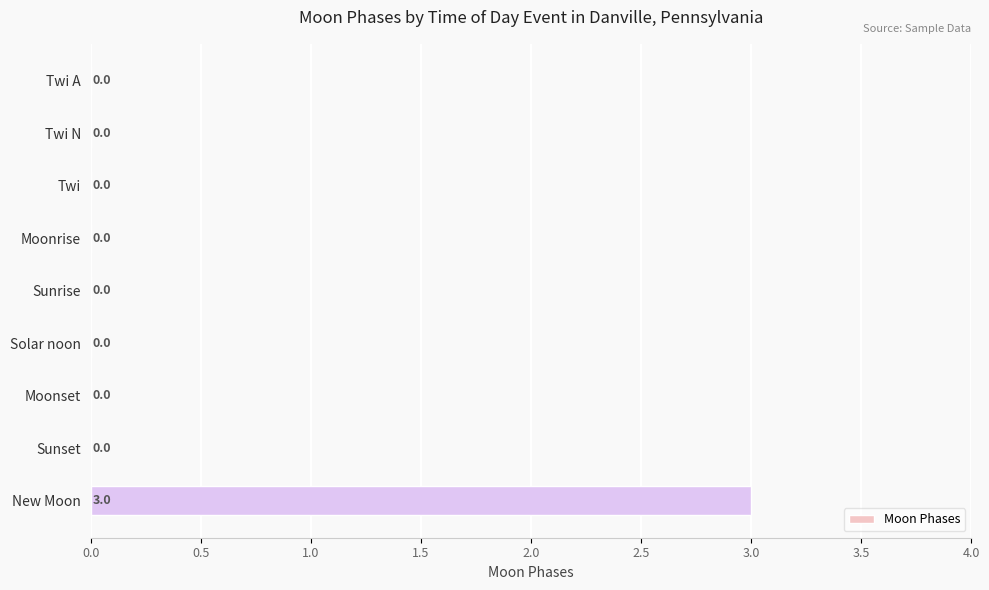

Which has a higher value, New Moon or Solar noon?

New Moon